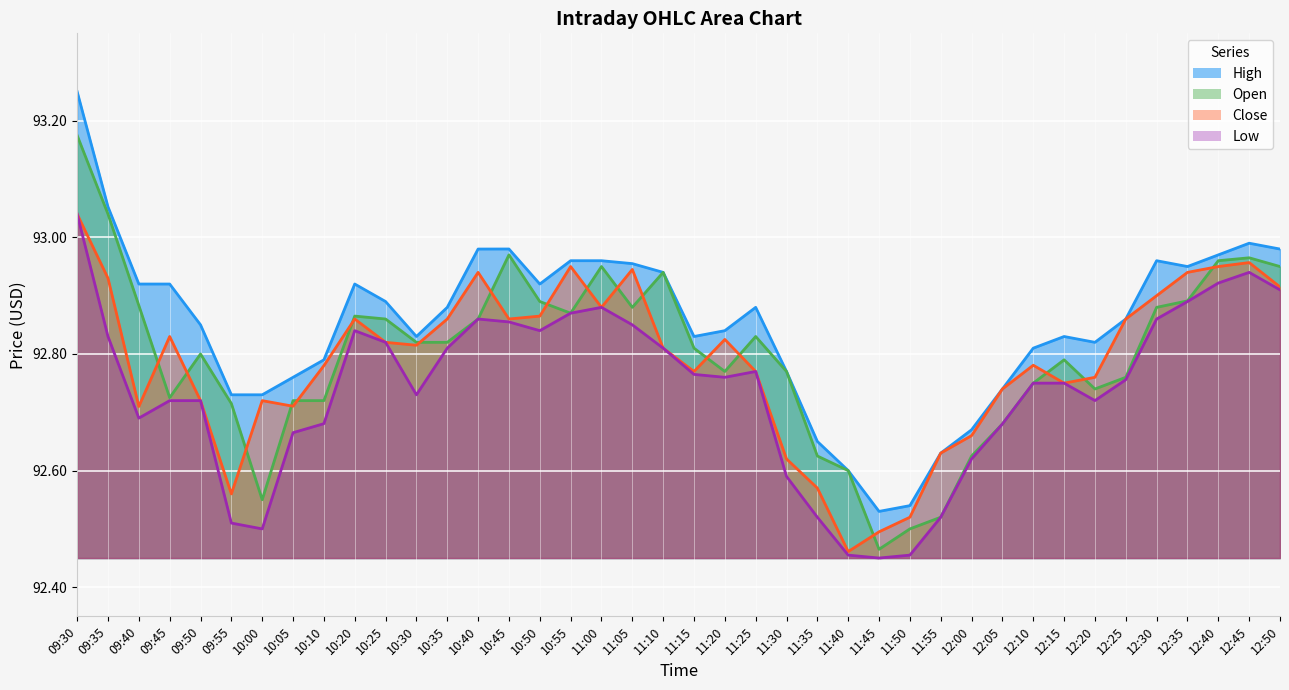

Is the value of High at 12:00 greater than the value of Close at 10:30?

No